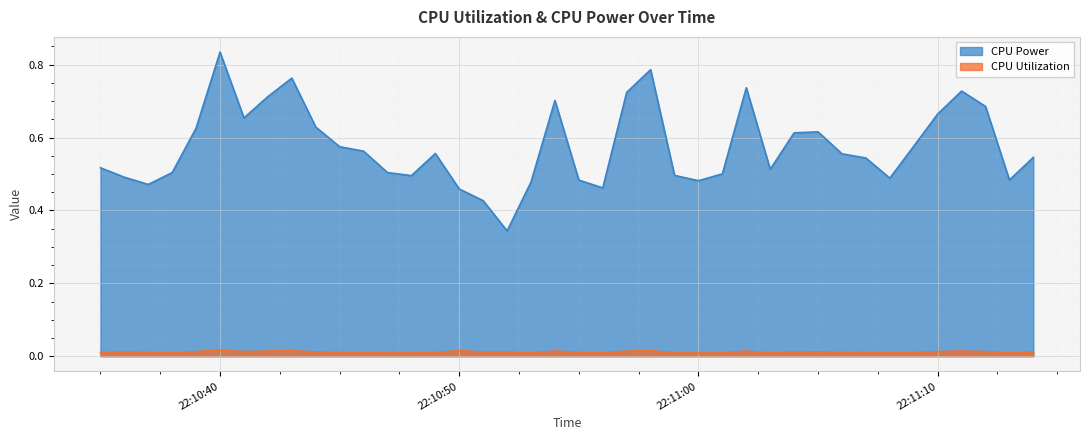

Reading left to right, list all the values displayed in this chart.

CPU Power: 0.5	0.5	0.5	0.5	0.6	0.8	0.7	0.7	0.8	0.6	0.6	0.6	0.5	0.5	0.6	0.5	0.4	0.3	0.5	0.7	0.5	0.5	0.7	0.8	0.5	0.5	0.5	0.7	0.5	0.6	0.6	0.6	0.5	0.5	0.6	0.7	0.7	0.7	0.5	0.5
CPU Utilization: 0.0	0.0	0.0	0.0	0.0	0.0	0.0	0.0	0.0	0.0	0.0	0.0	0.0	0.0	0.0	0.0	0.0	0.0	0.0	0.0	0.0	0.0	0.0	0.0	0.0	0.0	0.0	0.0	0.0	0.0	0.0	0.0	0.0	0.0	0.0	0.0	0.0	0.0	0.0	0.0